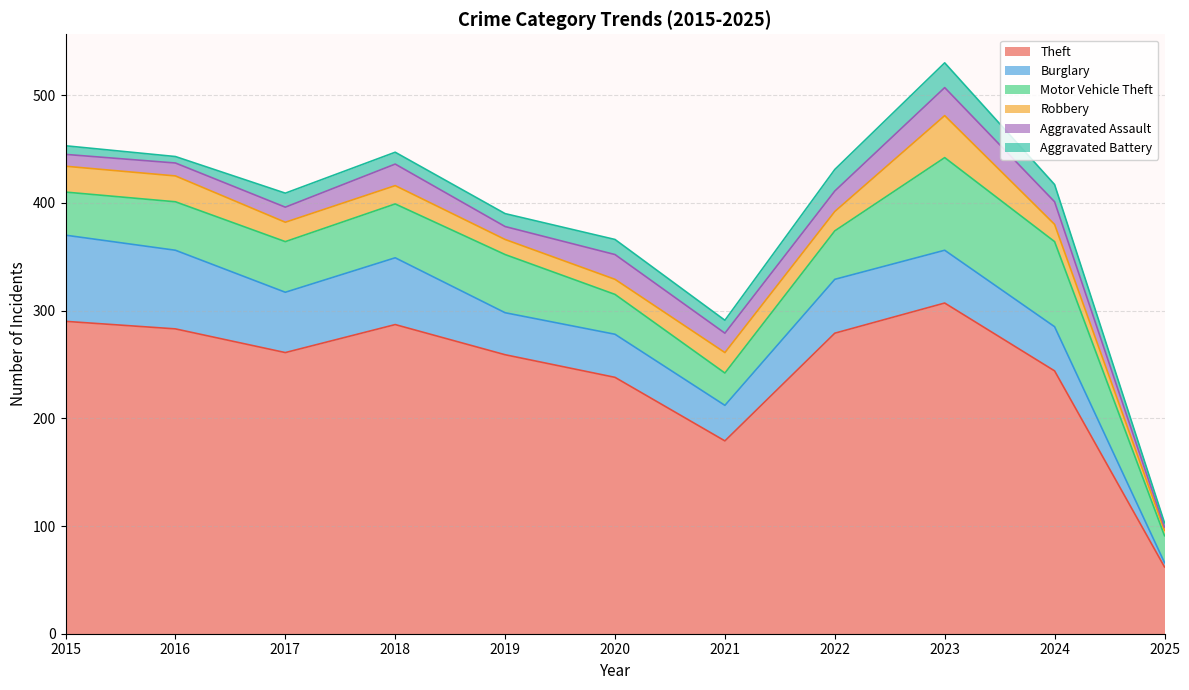

The value of Burglary at 2021 is 49. True or false?

False